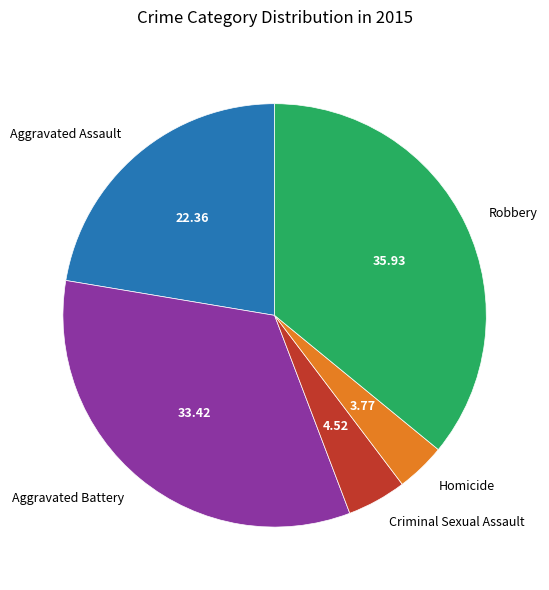

Approximately how many times larger is the value at Robbery compared to Criminal Sexual Assault?

7.9